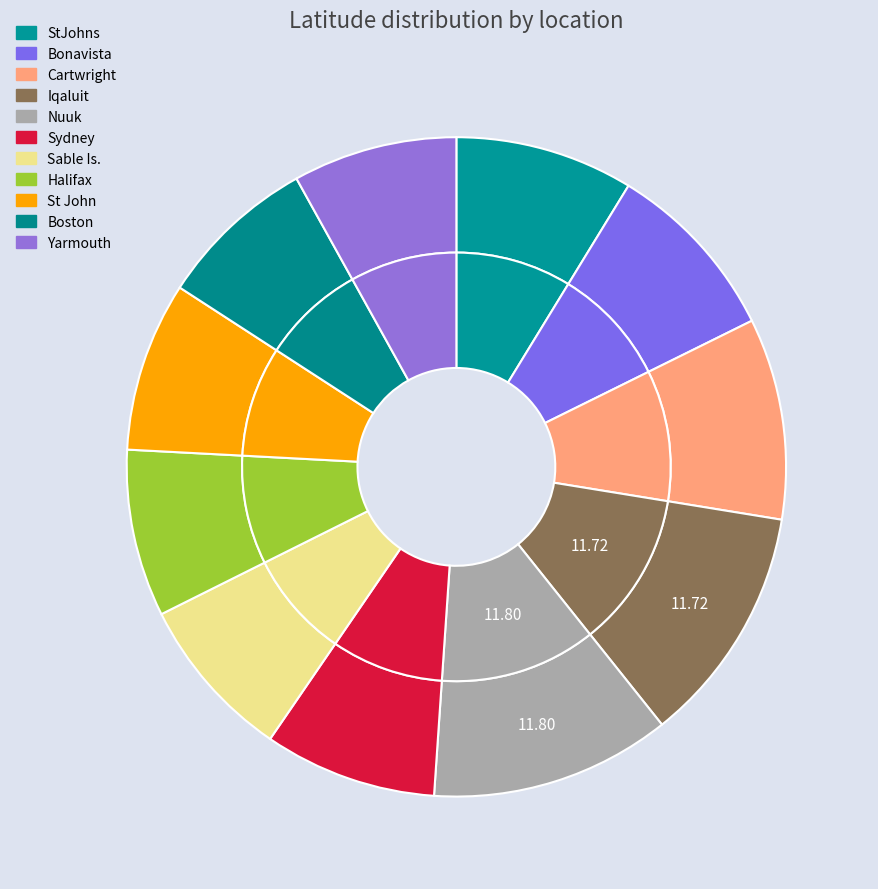

How many segments does this pie chart have?

11